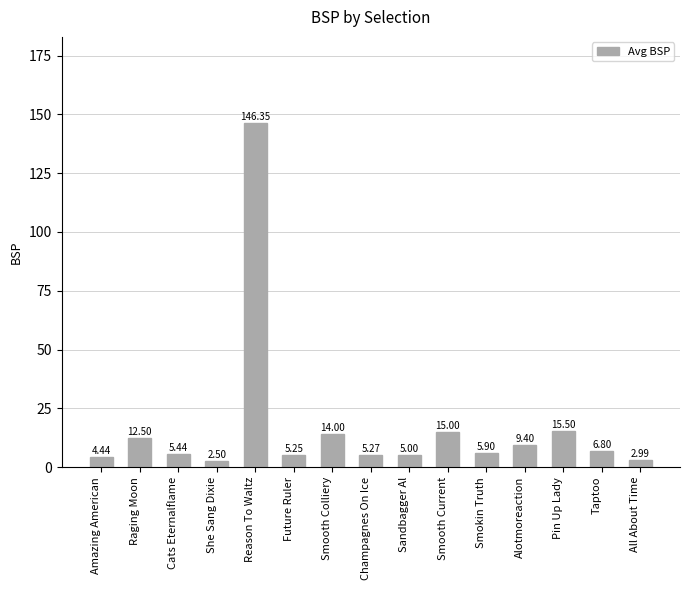

How many bars are there in total?

15